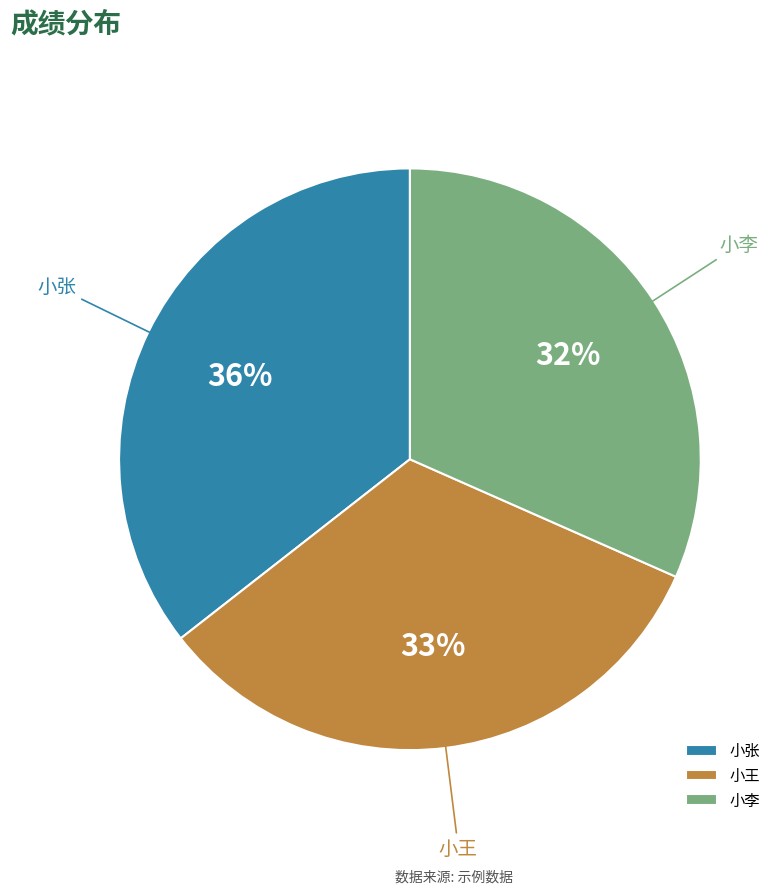

Is it true that 小张 is 36% of the pie?

True